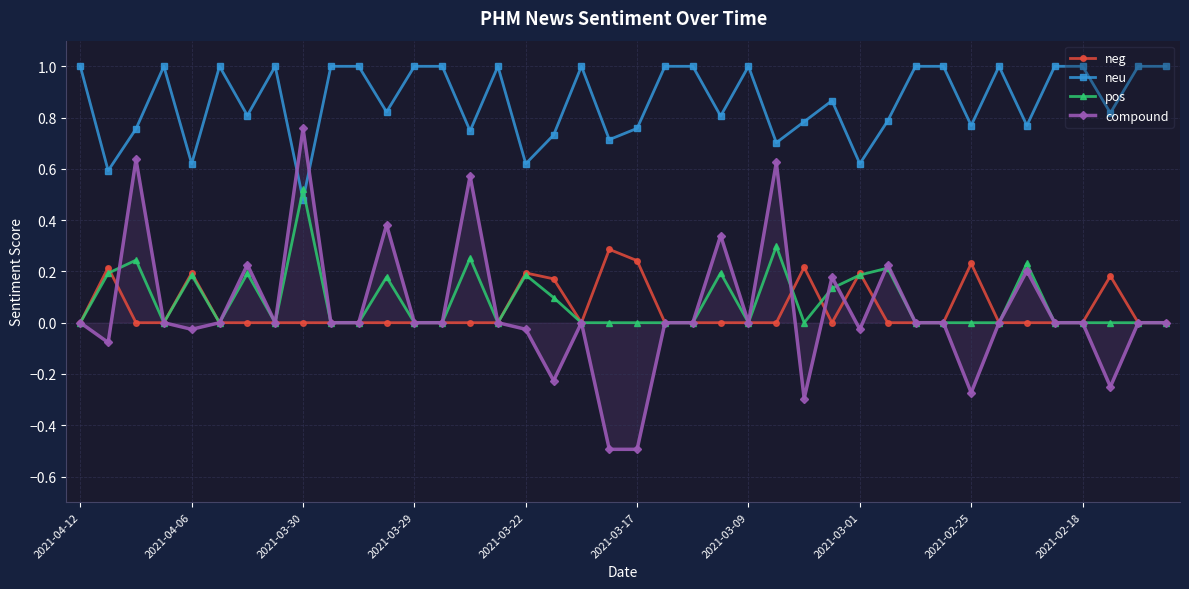

What is the greatest value displayed?

1.0